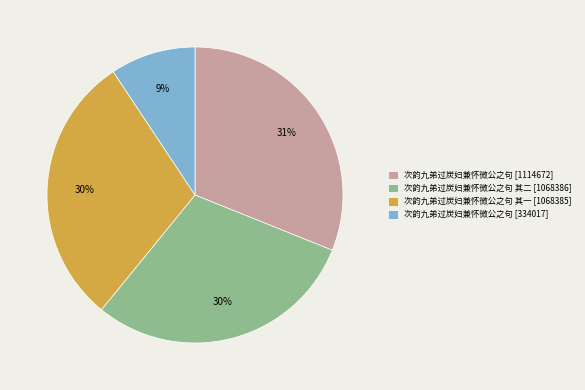

Does any single category account for the majority?

No